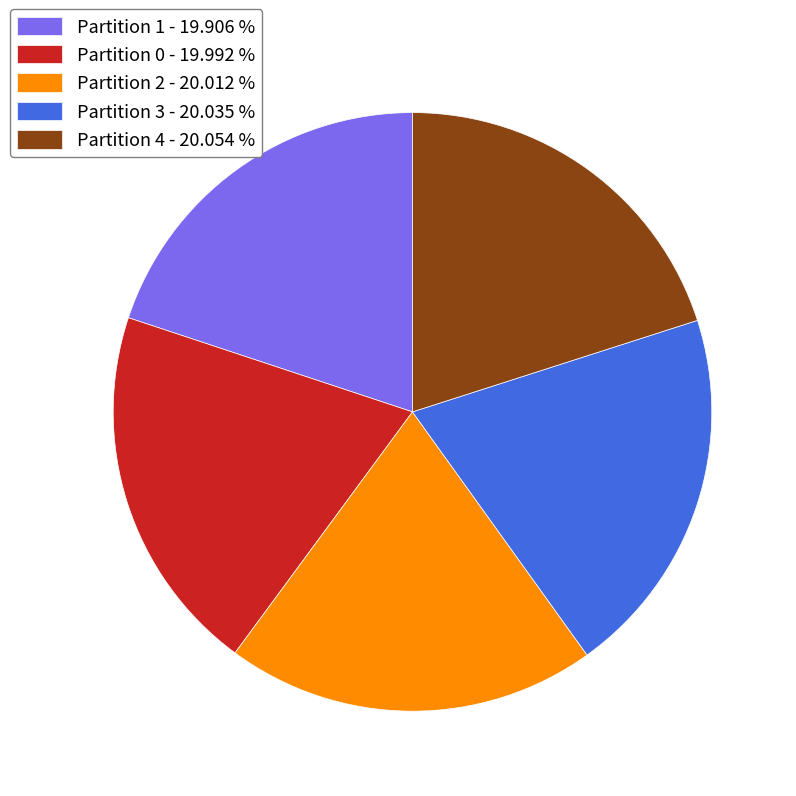

Does Partition 3 account for over 50% of the chart?

No